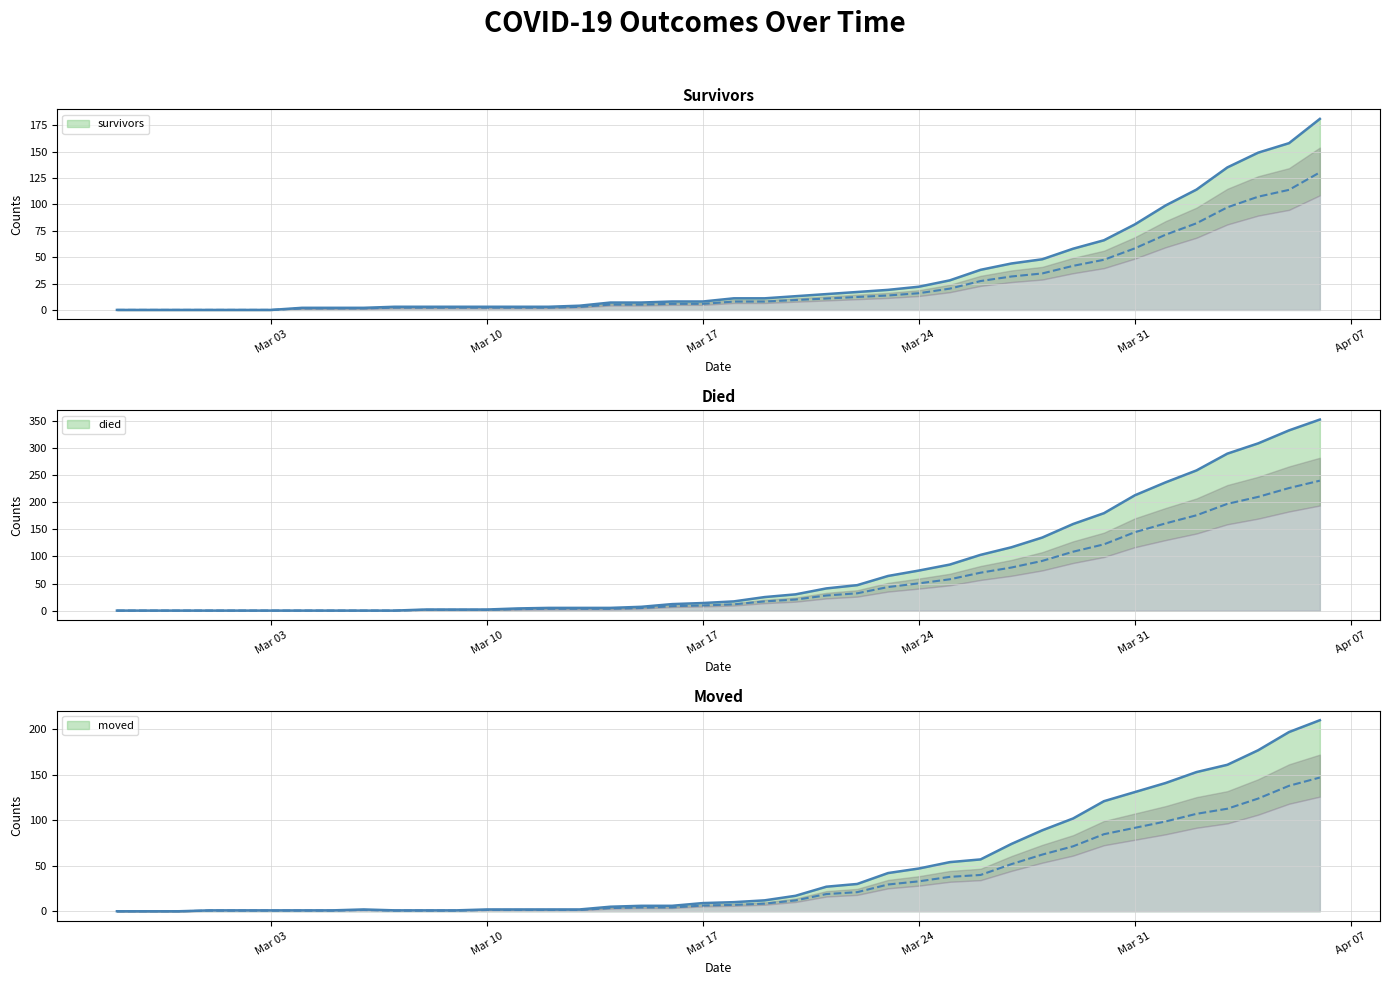

What is the label of the 7th point from the right?

Mar 31